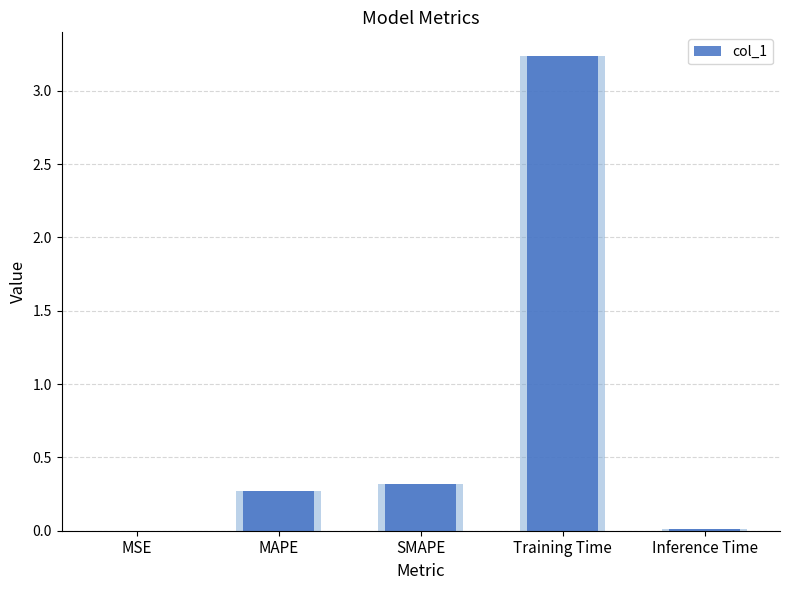

Between Training Time and MSE, which is larger?

Training Time